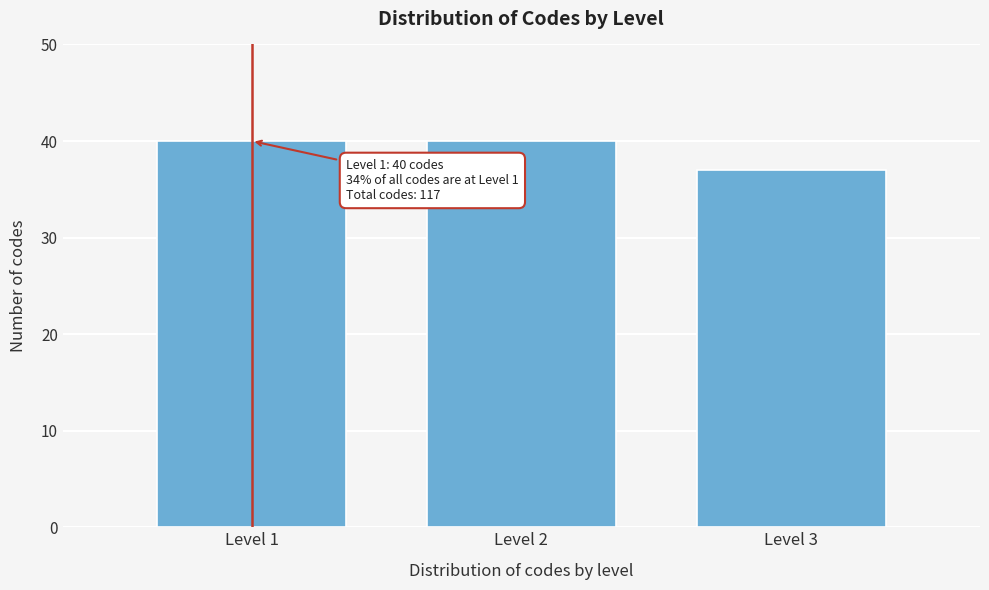

Reading right to left, what are all the values shown in this chart?

37	40	40